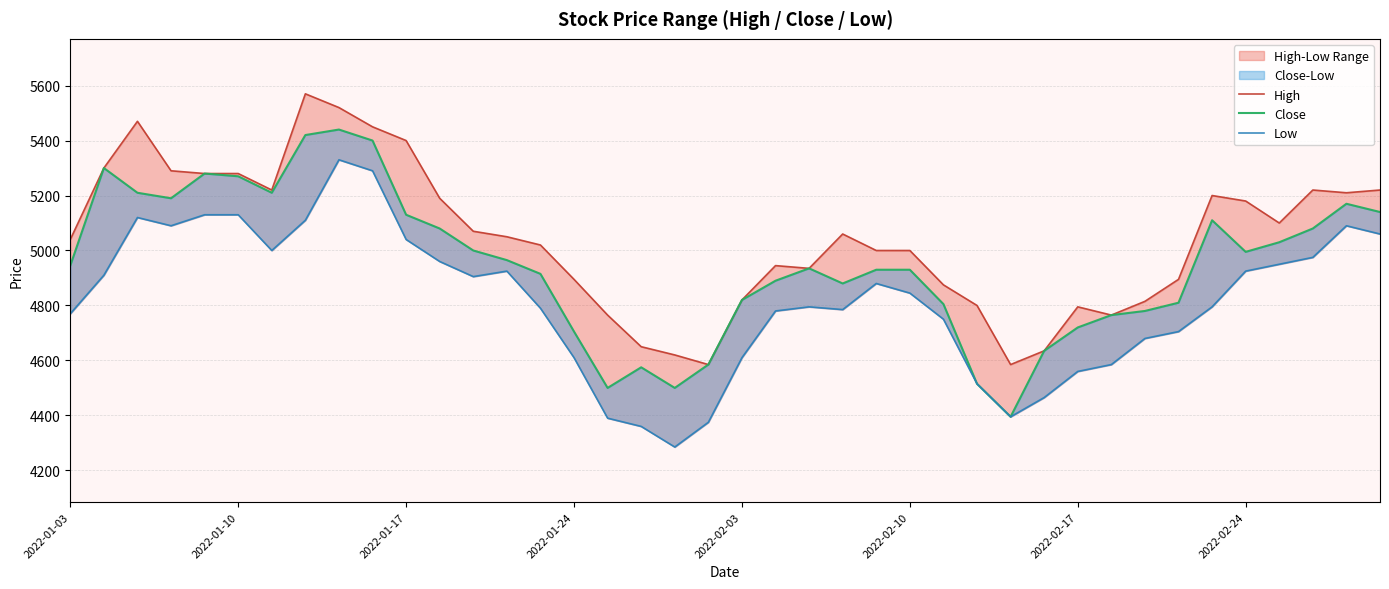

Does the chart have visible grid lines?

Yes